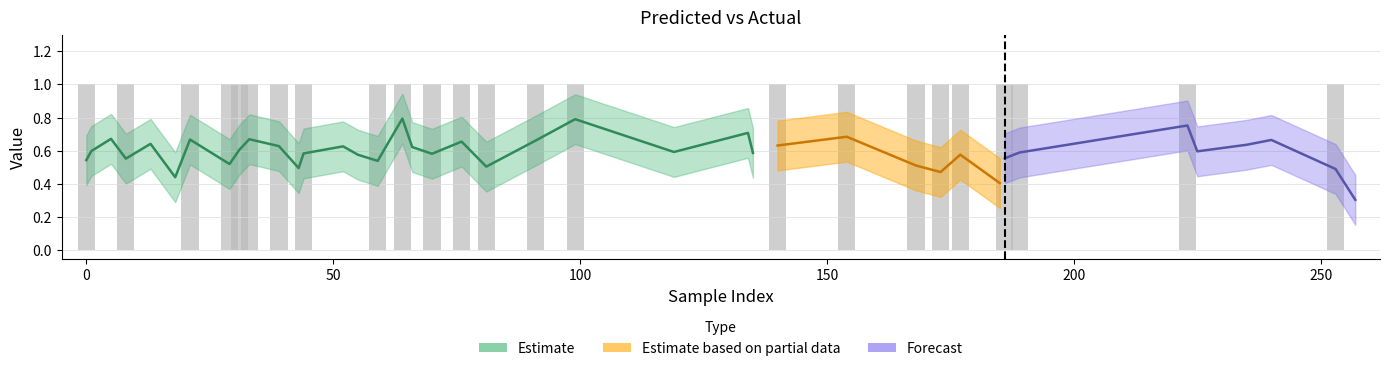

Is the value of y_pred at 27 greater than the value of y_true at 17?

No